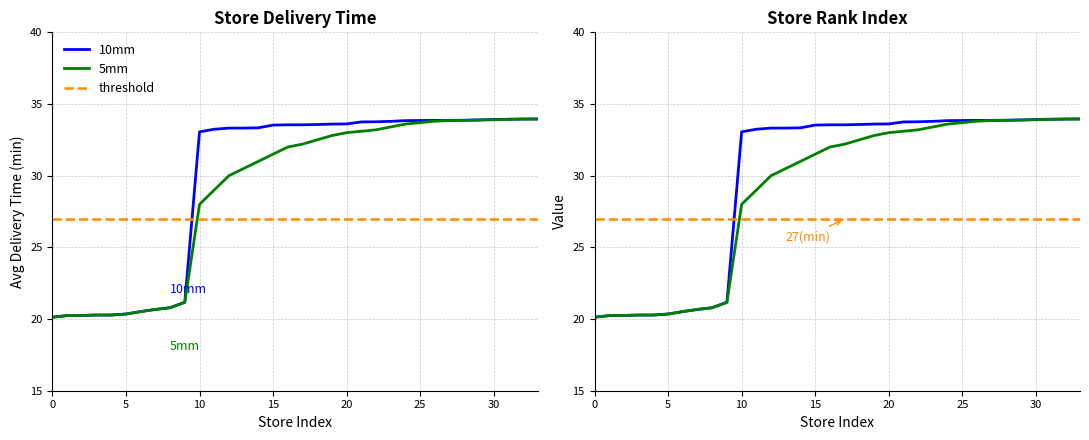

What is the value of the delta (rank) point at the 3rd from the left?

20.2